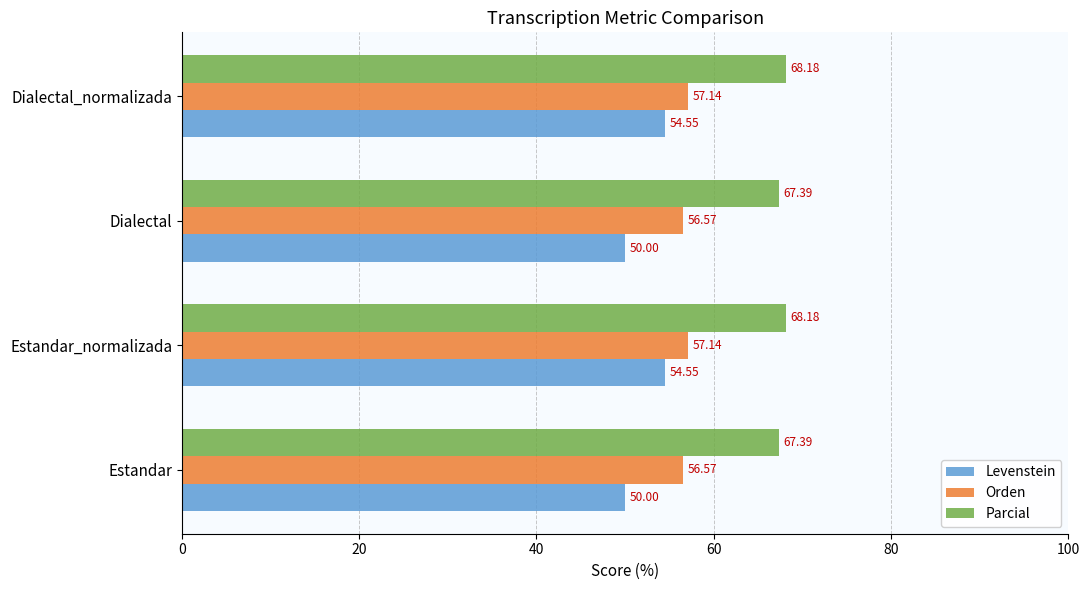

What is the difference between the second highest and minimum values in the Orden series?

0.6